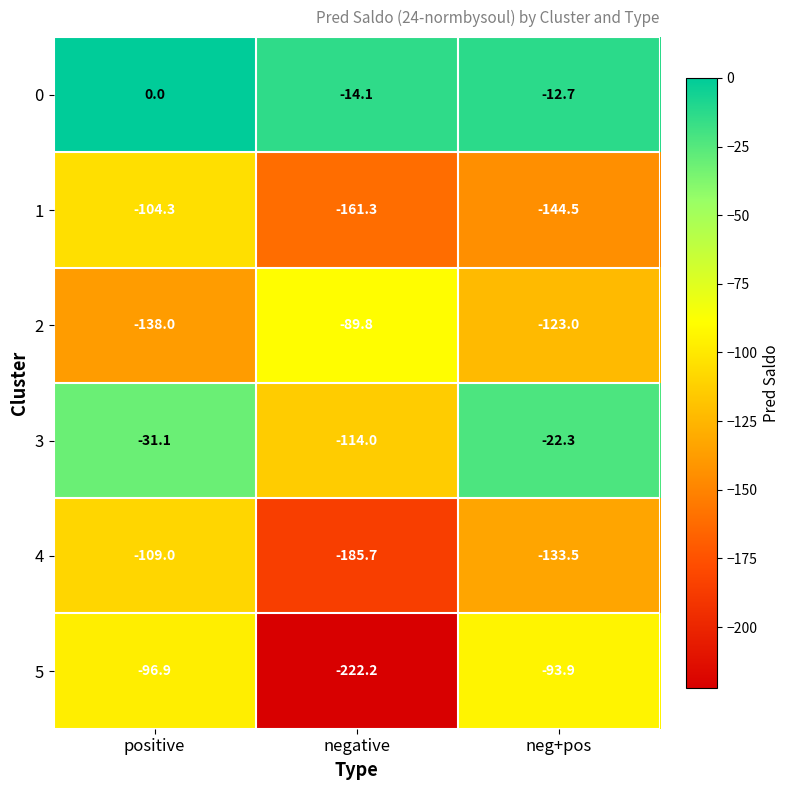

What is the total value across all series at positive?

-479.3